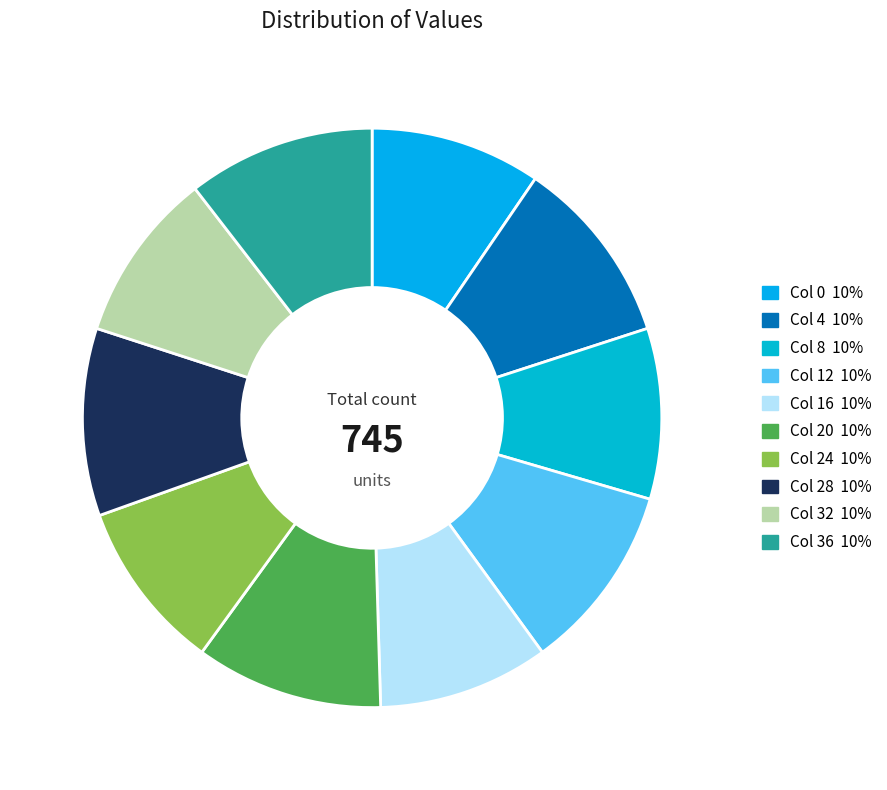

How many slices are in this pie chart?

10